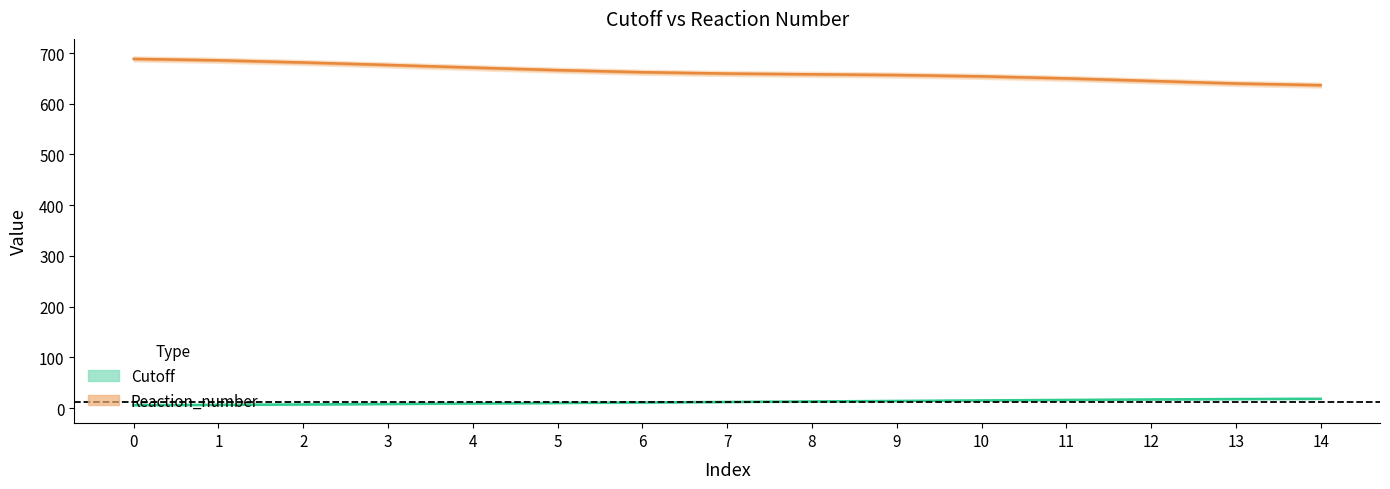

True or false: Reaction_number and Cutoff cross at least once.

False